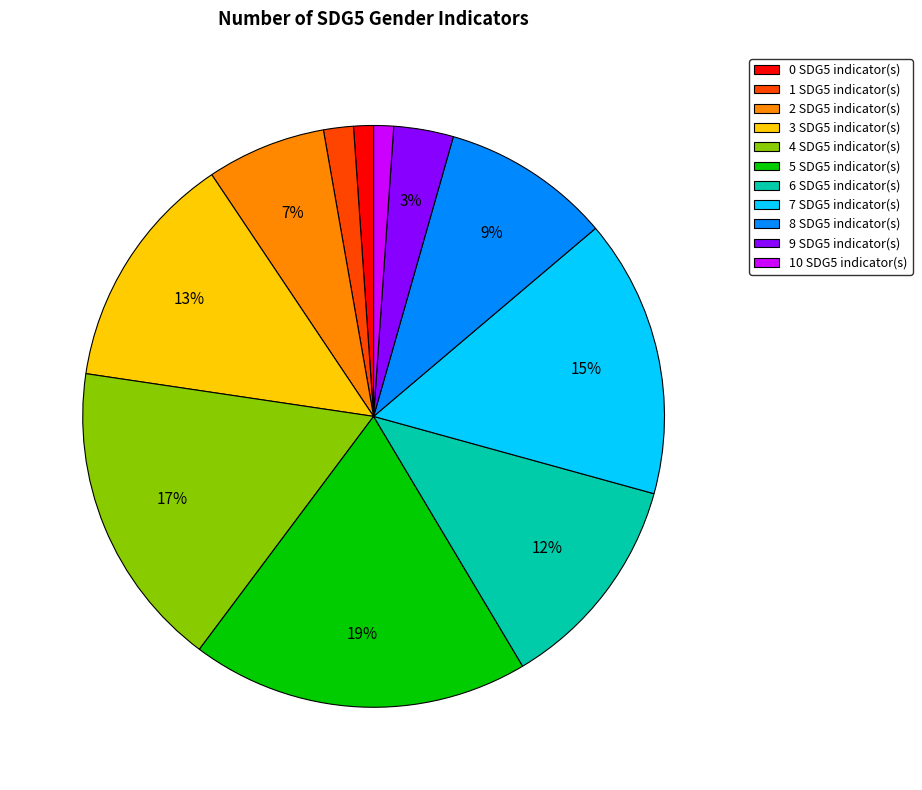

To the nearest percent, what is the average slice percentage?

9%